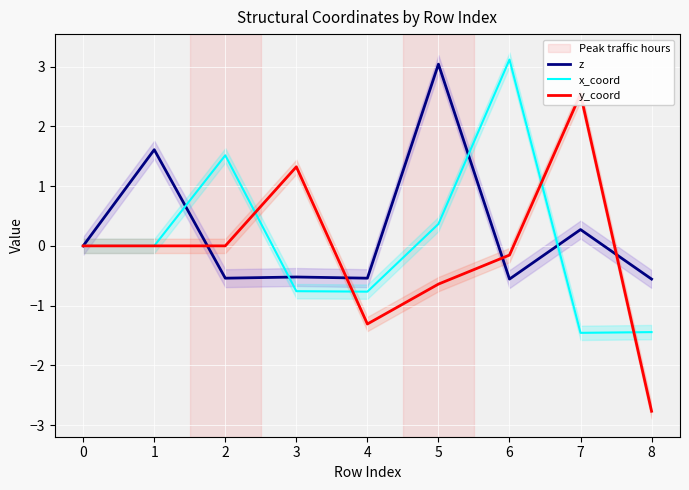

What are all the series names shown in the legend?

z, x_coord, y_coord